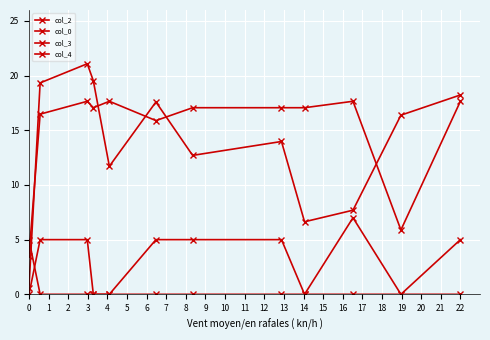

Does the chart have visible grid lines?

Yes